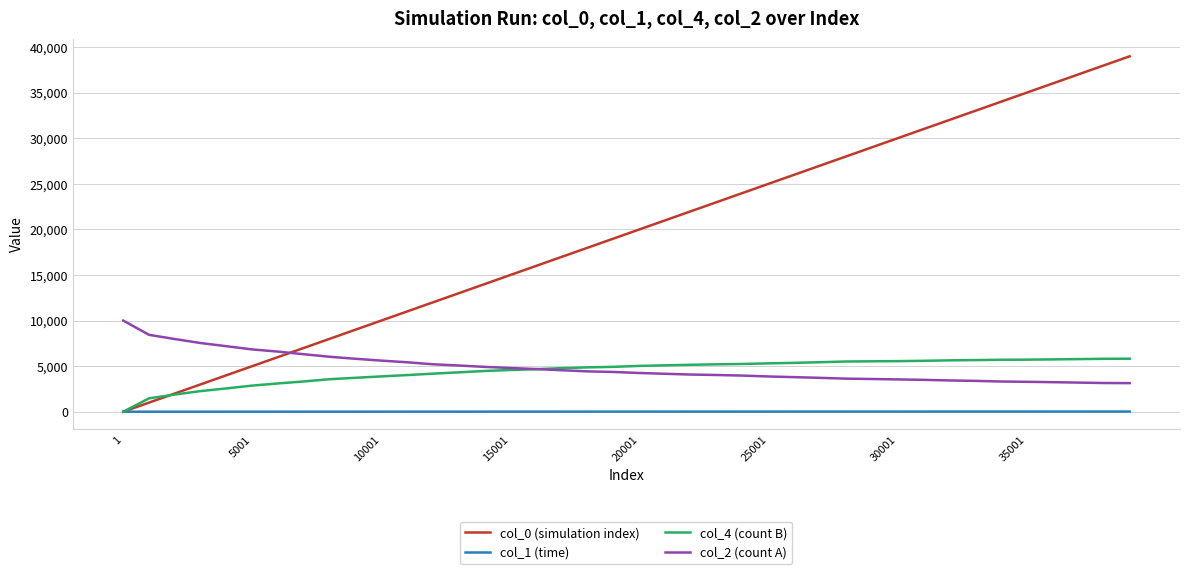

Which series has the widest spread of values?

col_0 (simulation index)